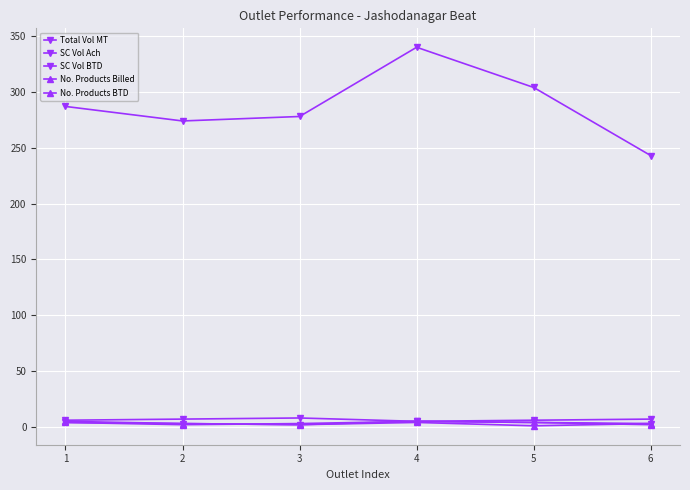

How many lines are shown in the chart?

5